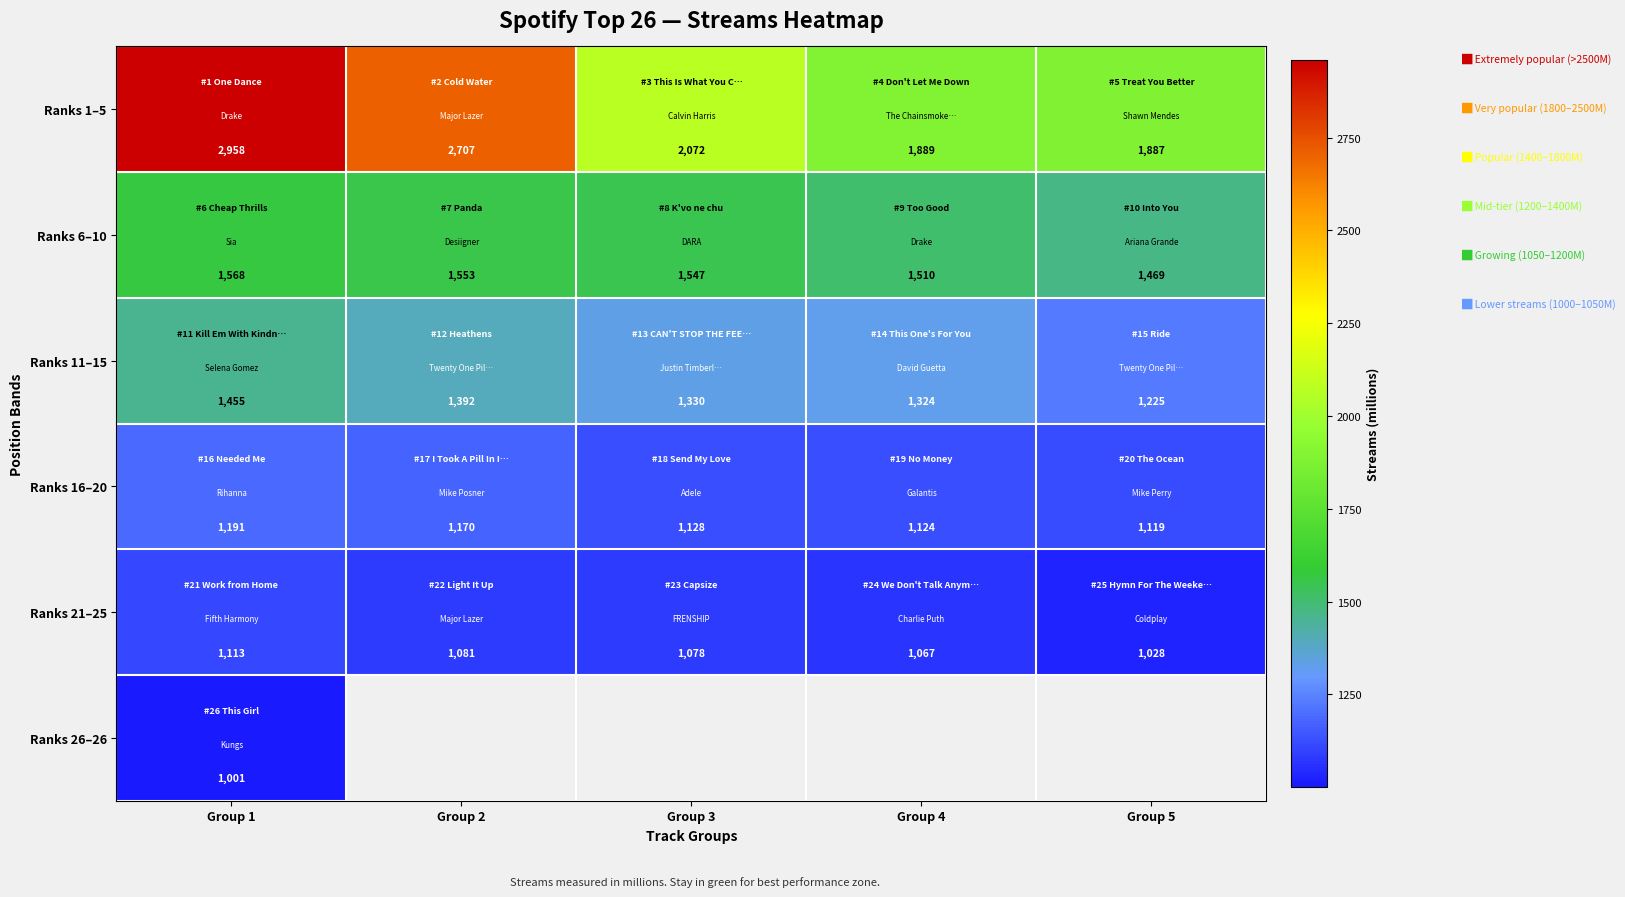

Is it true that Ranks 21–25 equals 1911.2 at Group 1?

False